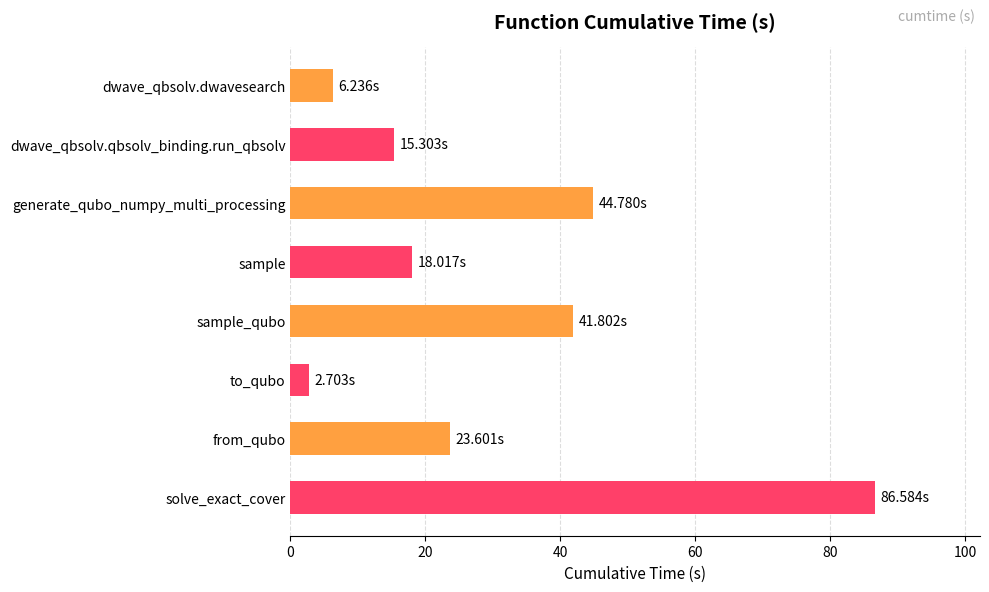

What is the average value?

29.9